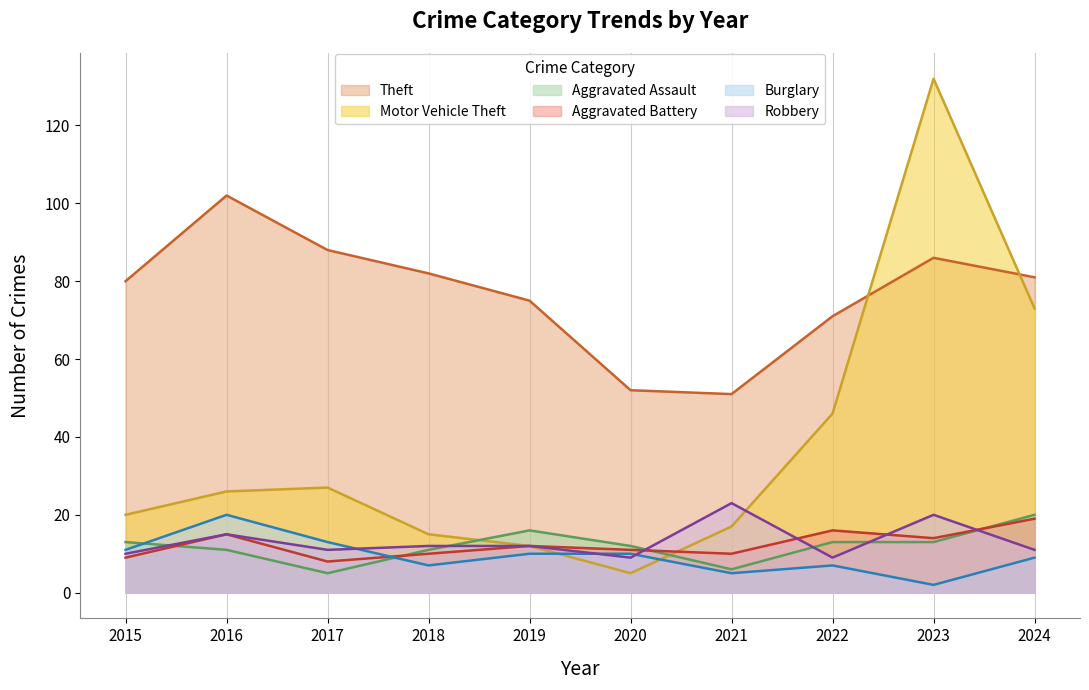

Rank the categories by Aggravated Assault value from highest to lowest.

2024, 2019, 2015, 2022, 2023, 2020, 2016, 2018, 2021, 2017